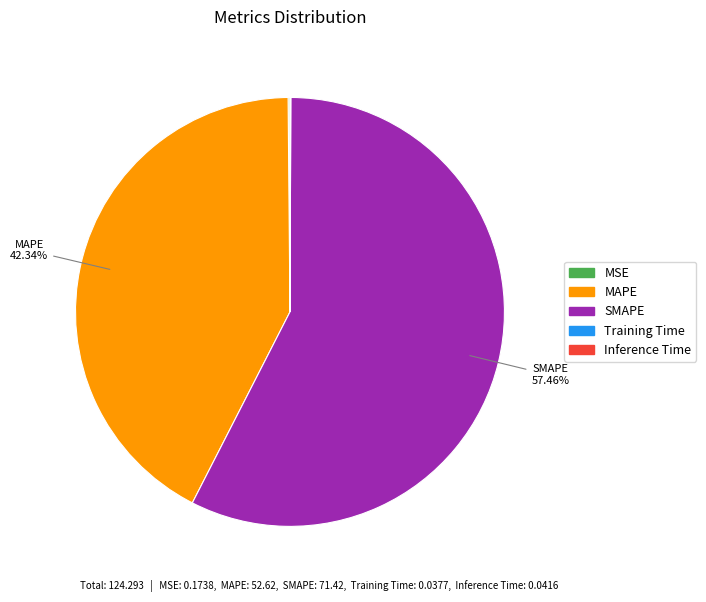

Does SMAPE account for over 50% of the chart?

Yes